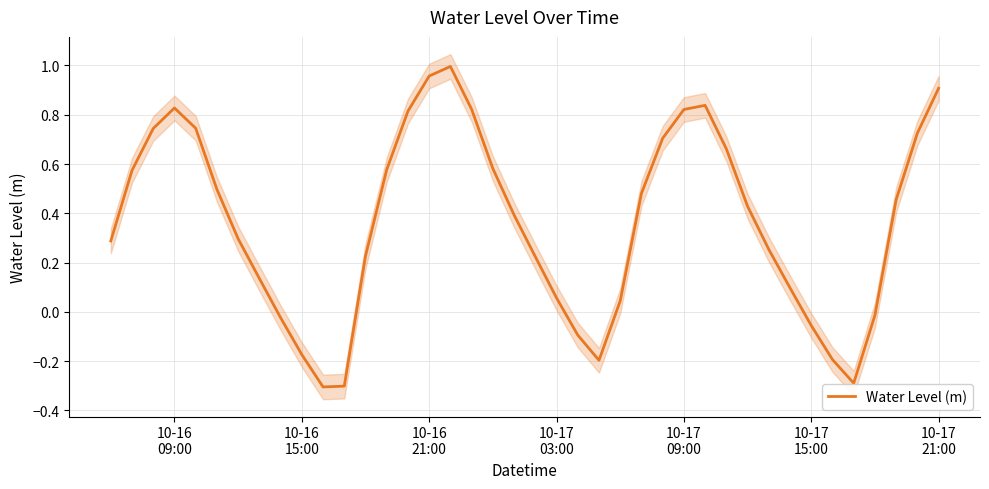

At which label does the data first exceed 0?

10-16
09:00